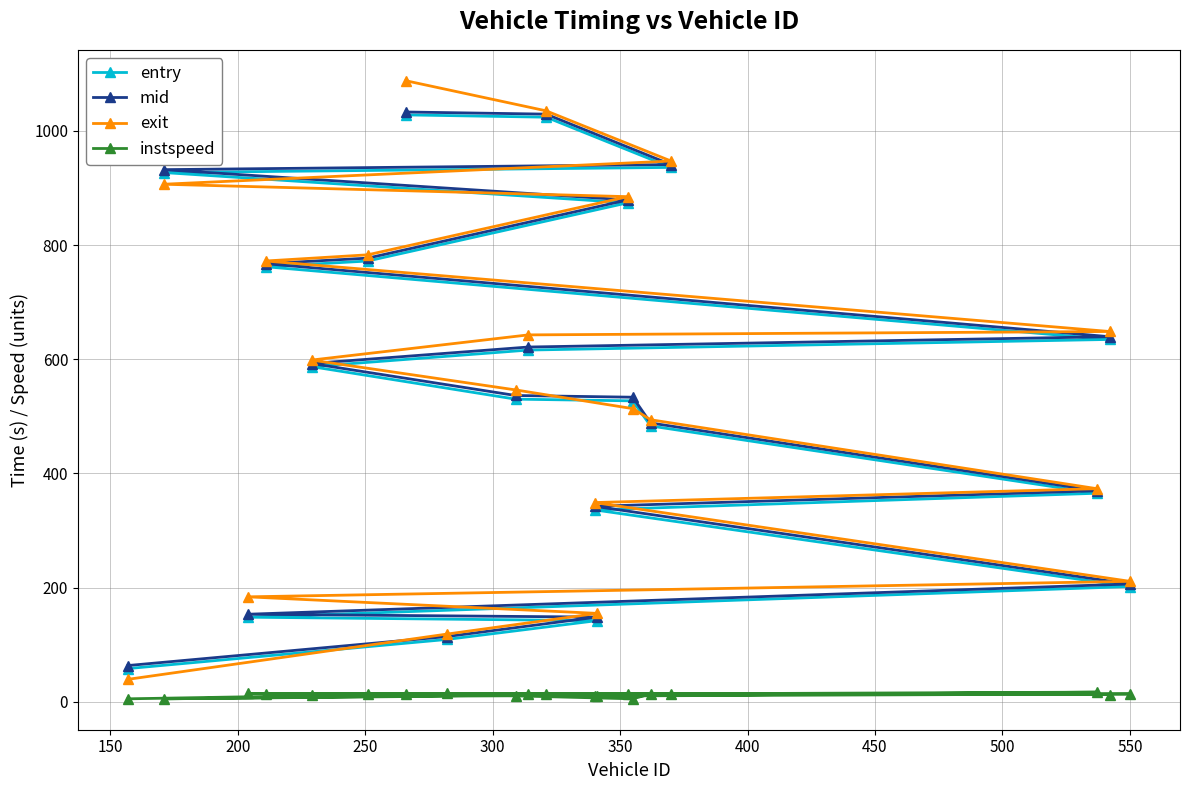

Which series has the largest range (max minus min)?

exit